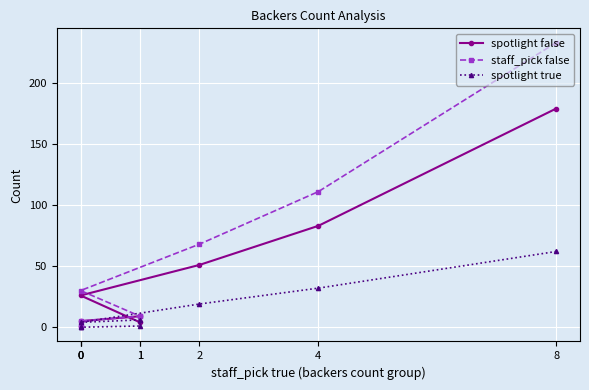

What are all the series names shown in the legend?

spotlight false, staff_pick false, spotlight true